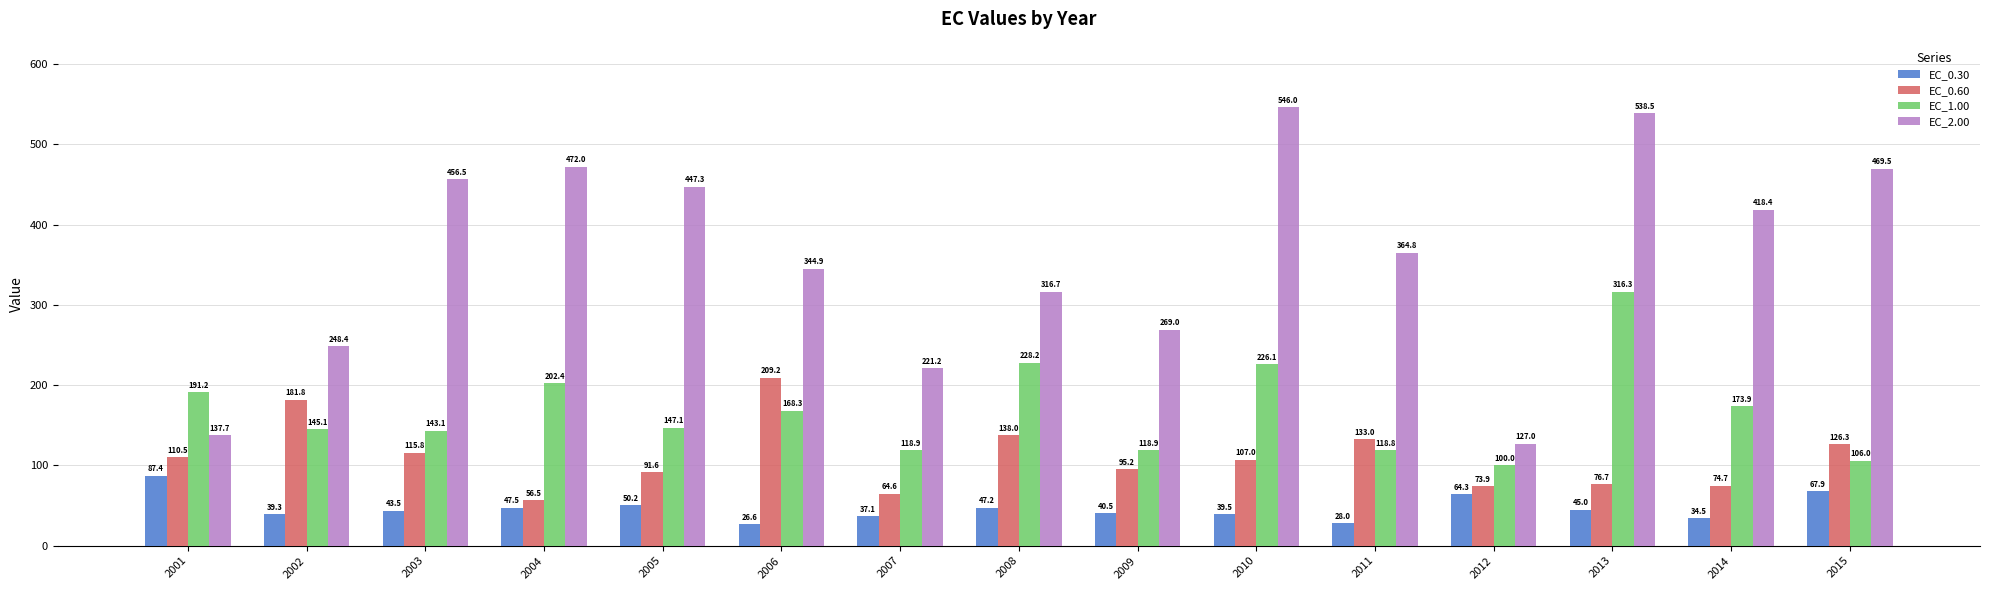

How many data points in EC_1.00 are less than 147?

7